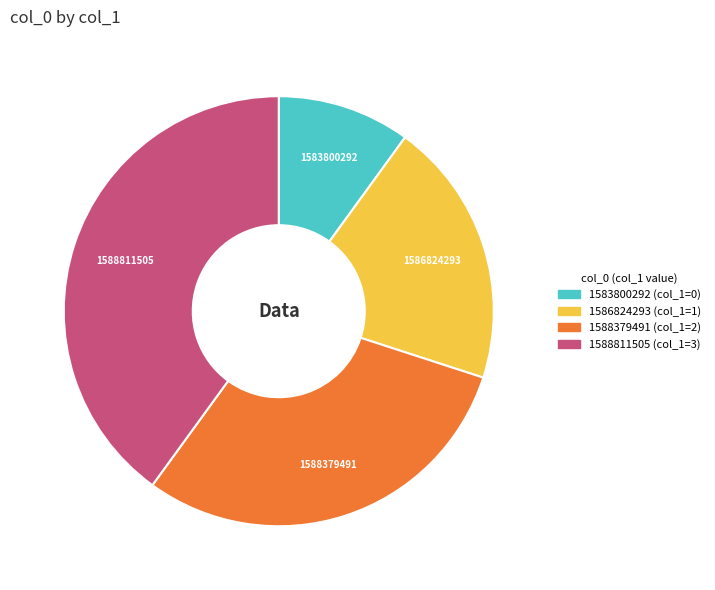

Rank the categories by value from highest to lowest.

1588811505, 1588379491, 1586824293, 1583800292